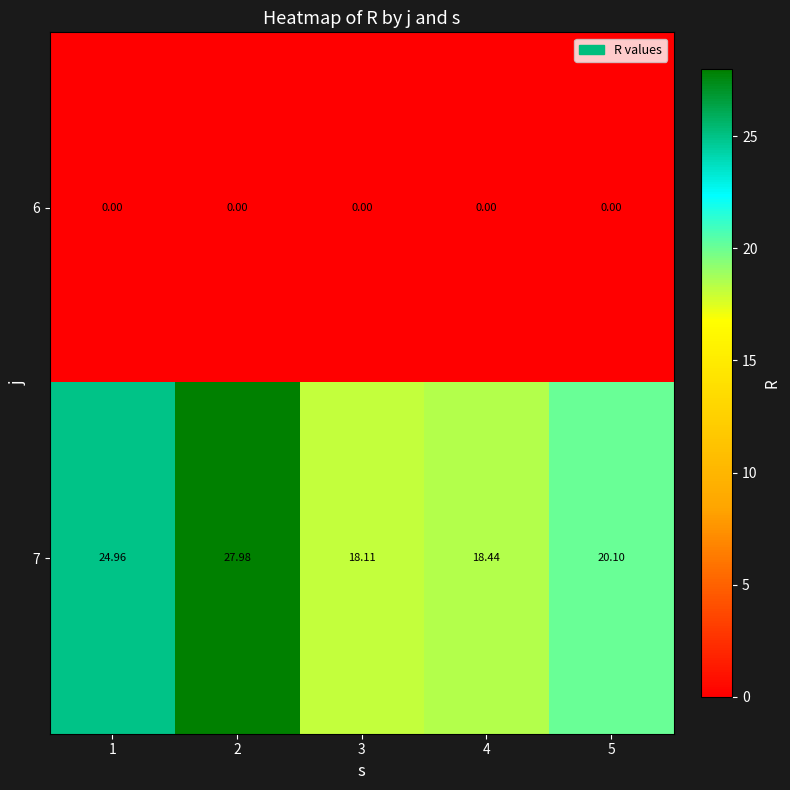

Is the value of 7 at 2 greater than the value of 6 at 5?

Yes